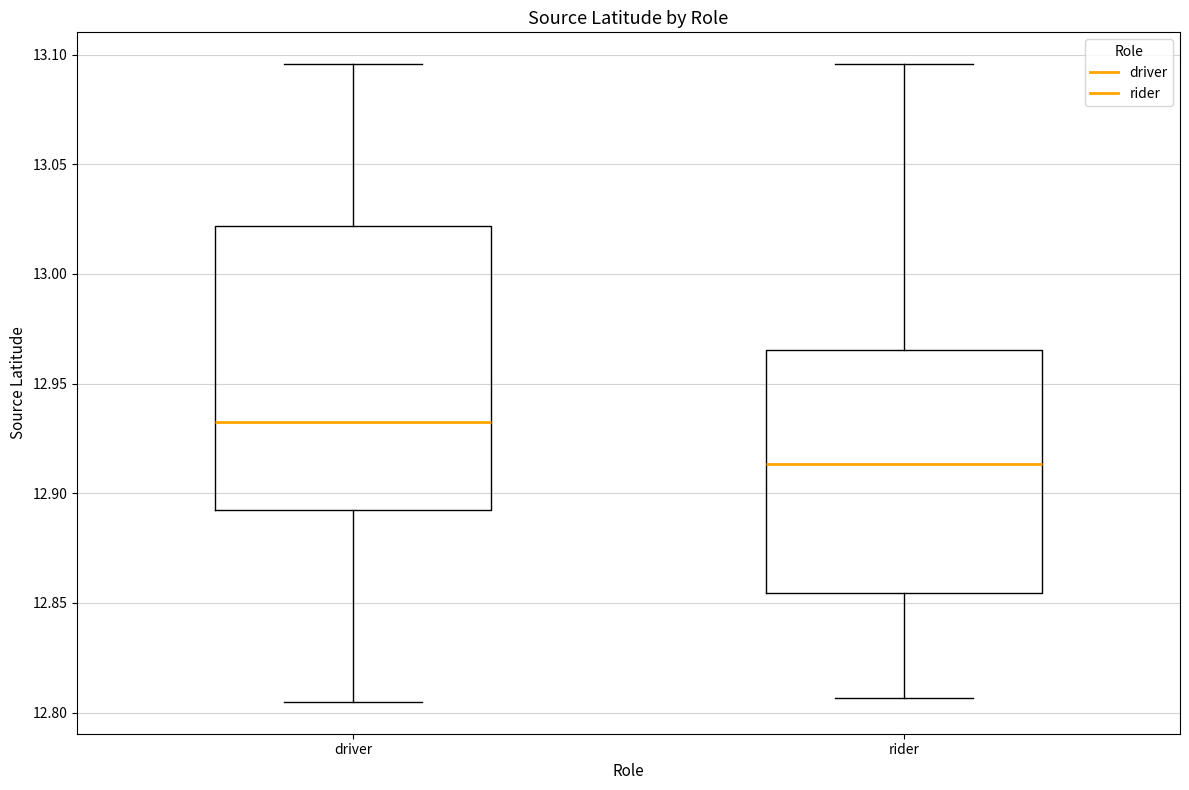

Where is the upper edge of the box for driver on the y-axis? The values are not printed on the chart, so give them approximately, as read against the axis.

13.020